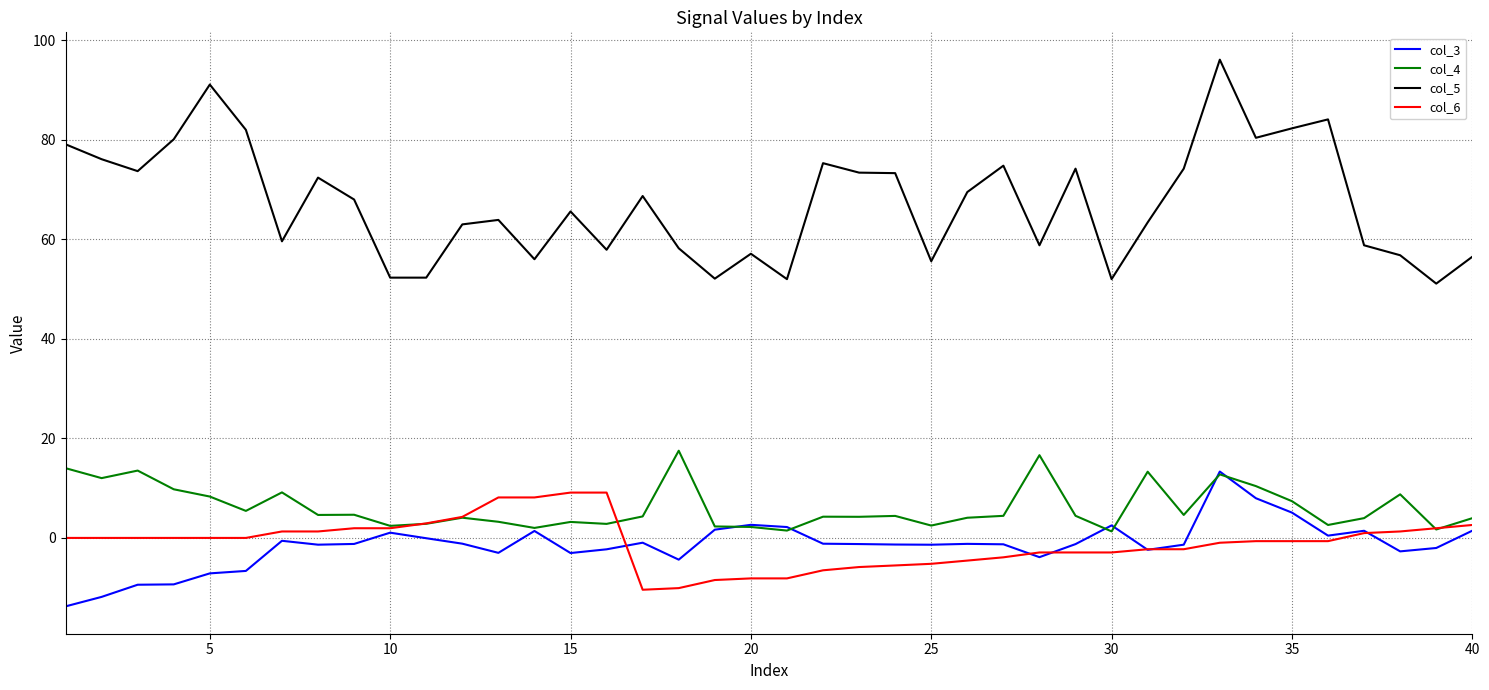

Which series has the largest range (max minus min)?

col_5